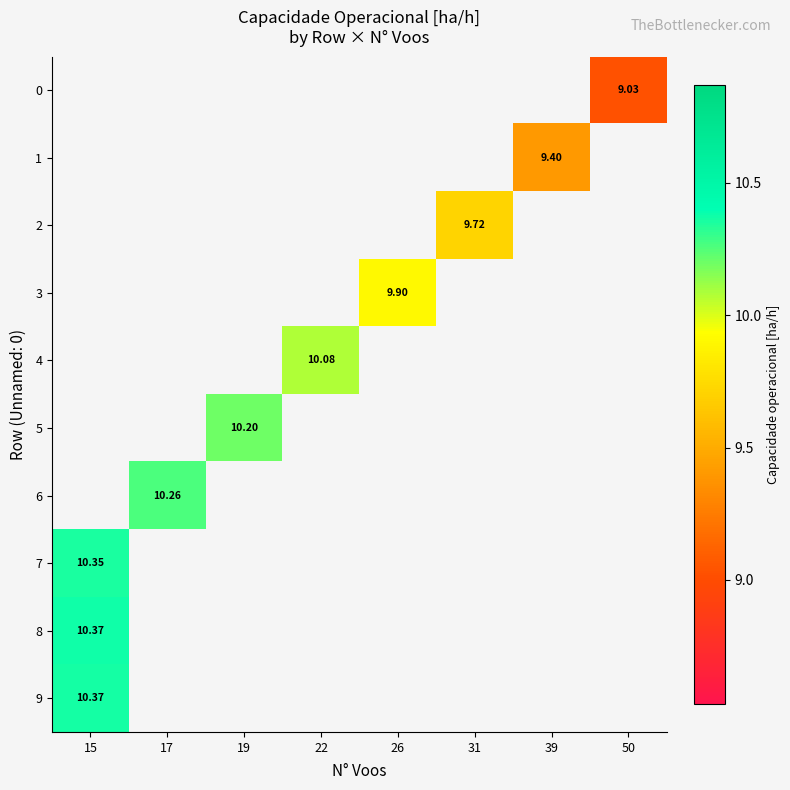

Where is 8 nearest to the value 10?

15